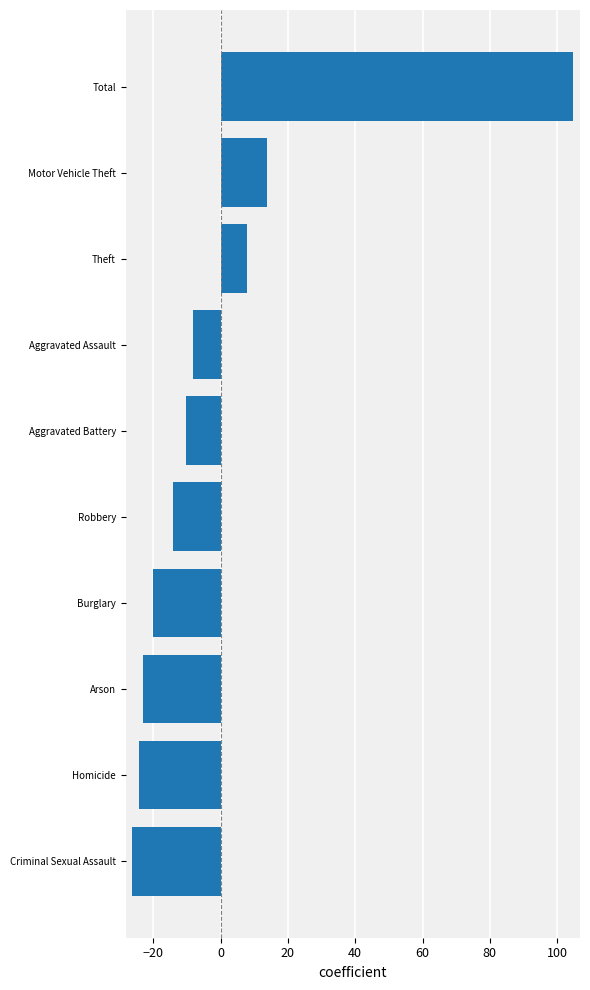

How many series are shown in this chart?

1